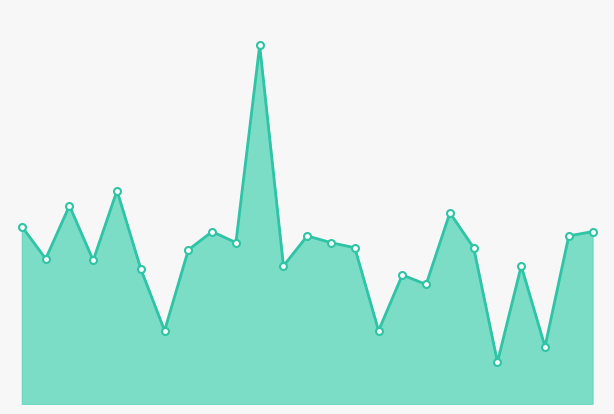

Does the chart display data point markers on the line(s)?

No